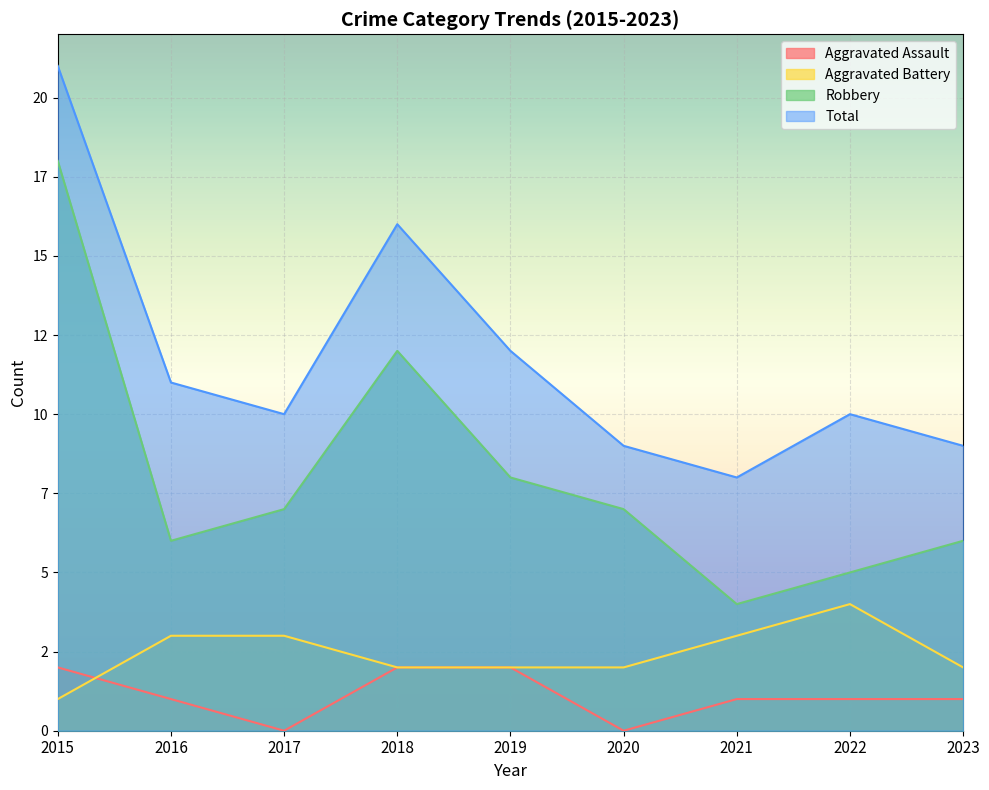

Reading left to right, what are all the values shown in this chart?

Aggravated Assault: 2015=2	2016=1	2017=0	2018=2	2019=2	2020=0	2021=1	2022=1	2023=1
Aggravated Battery: 2015=1	2016=3	2017=3	2018=2	2019=2	2020=2	2021=3	2022=4	2023=2
Robbery: 2015=18	2016=6	2017=7	2018=12	2019=8	2020=7	2021=4	2022=5	2023=6
Total: 2015=21	2016=11	2017=10	2018=16	2019=12	2020=9	2021=8	2022=10	2023=9